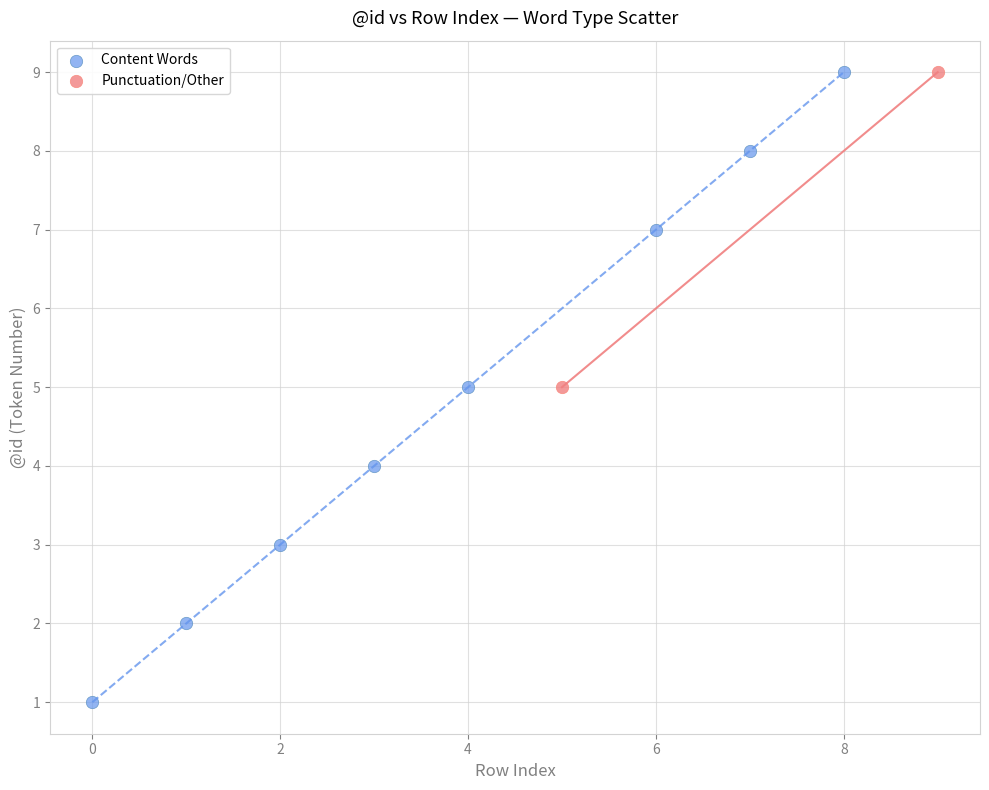

Which series has the largest Y range (max minus min)?

Content Words